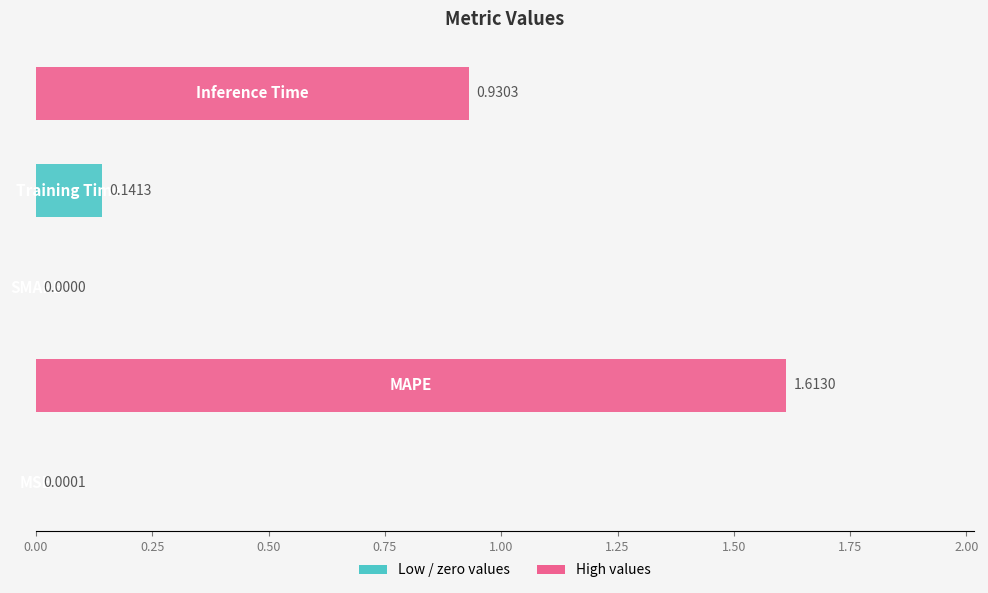

How many distinct data groups are displayed?

1